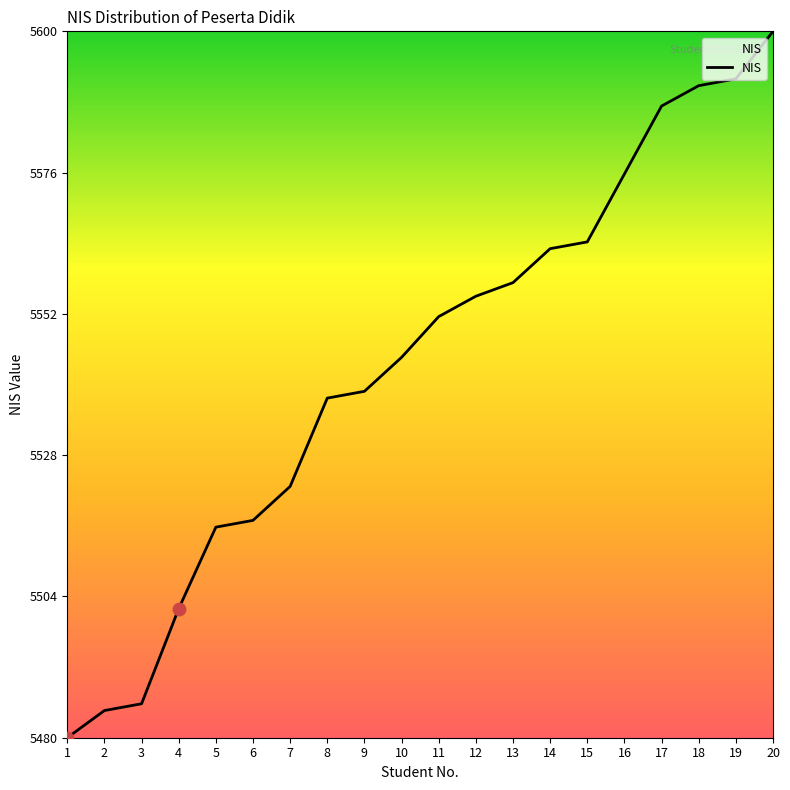

Which has a higher value, 4 or 15?

15